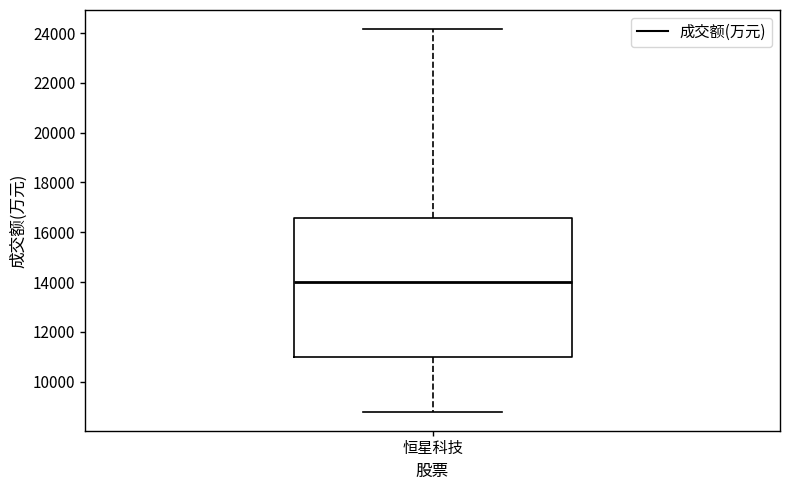

Where does the upper whisker of the box for 恒星科技 end on the y-axis? The values are not printed on the chart, so give them approximately, as read against the axis.

24200